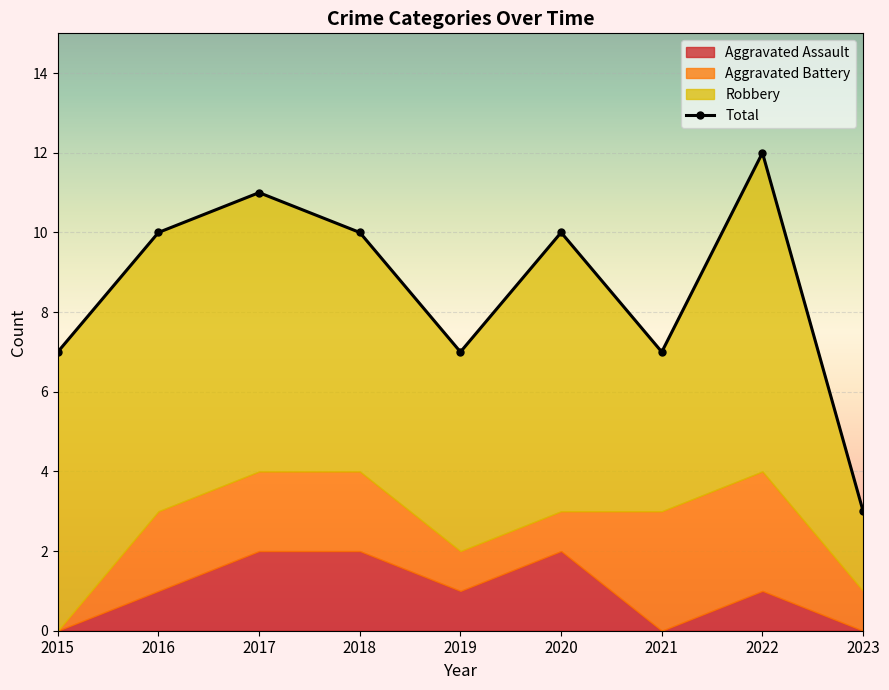

At which category does the chart reach its minimum across all series?

2015